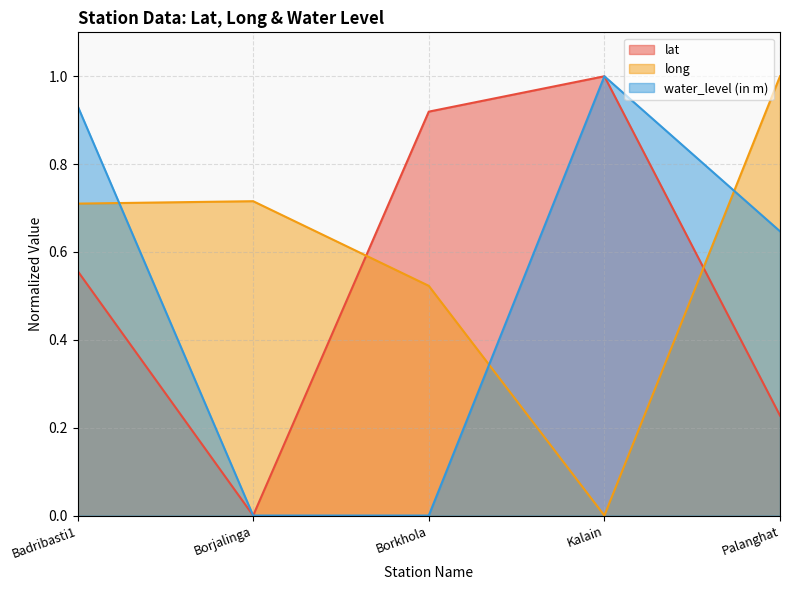

What position from the right is Kalain?

2